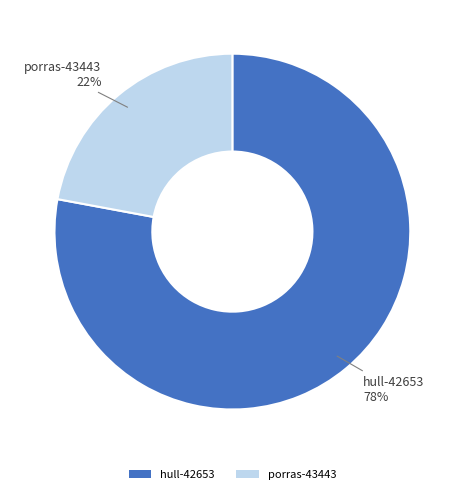

Is the sum of porras-43443 and hull-42653 greater than half?

Yes